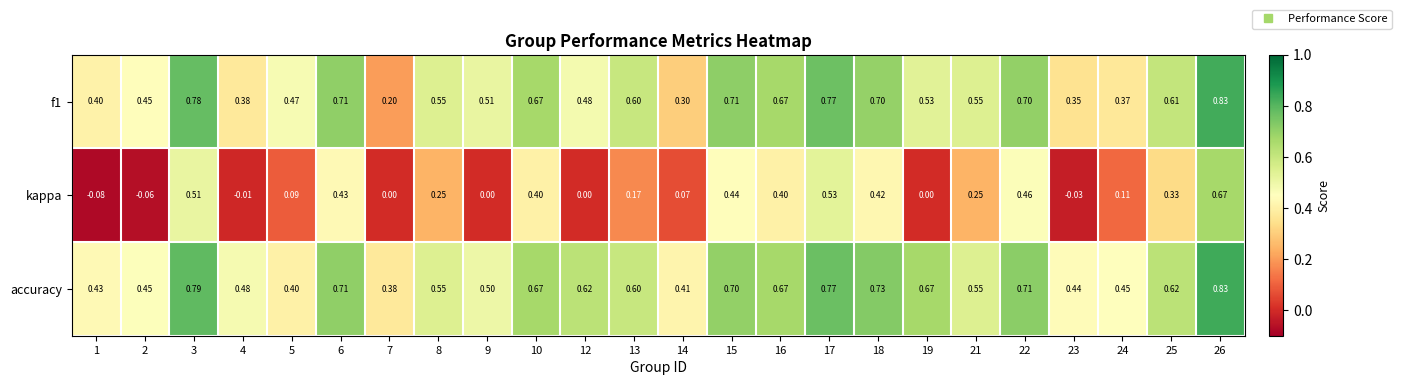

Which series changed the most between 9 and 25?

kappa